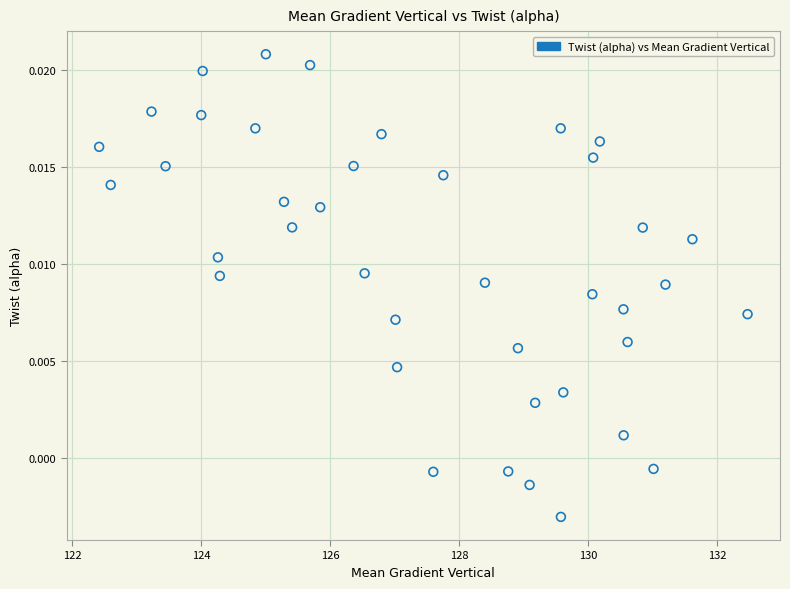

What is the range of X values (max minus min)?

10.0